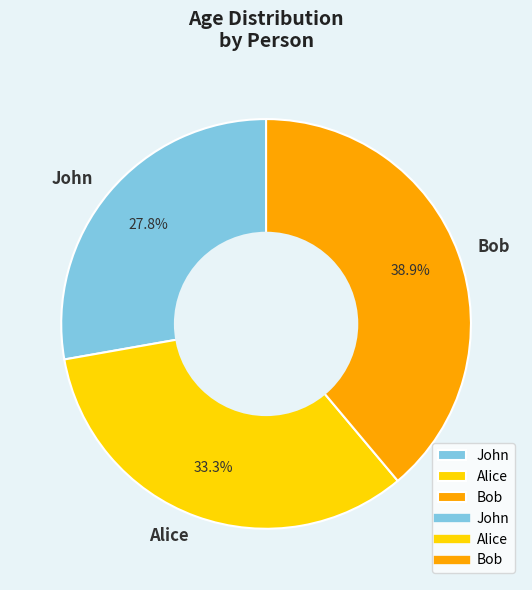

What is the largest slice in the pie chart?

Bob